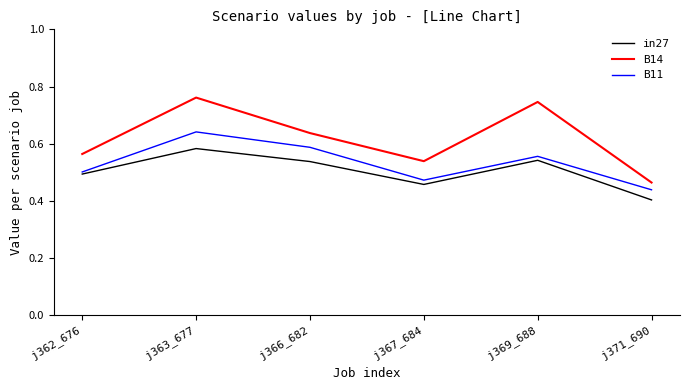

At which label does B11 reach its peak?

j363_677